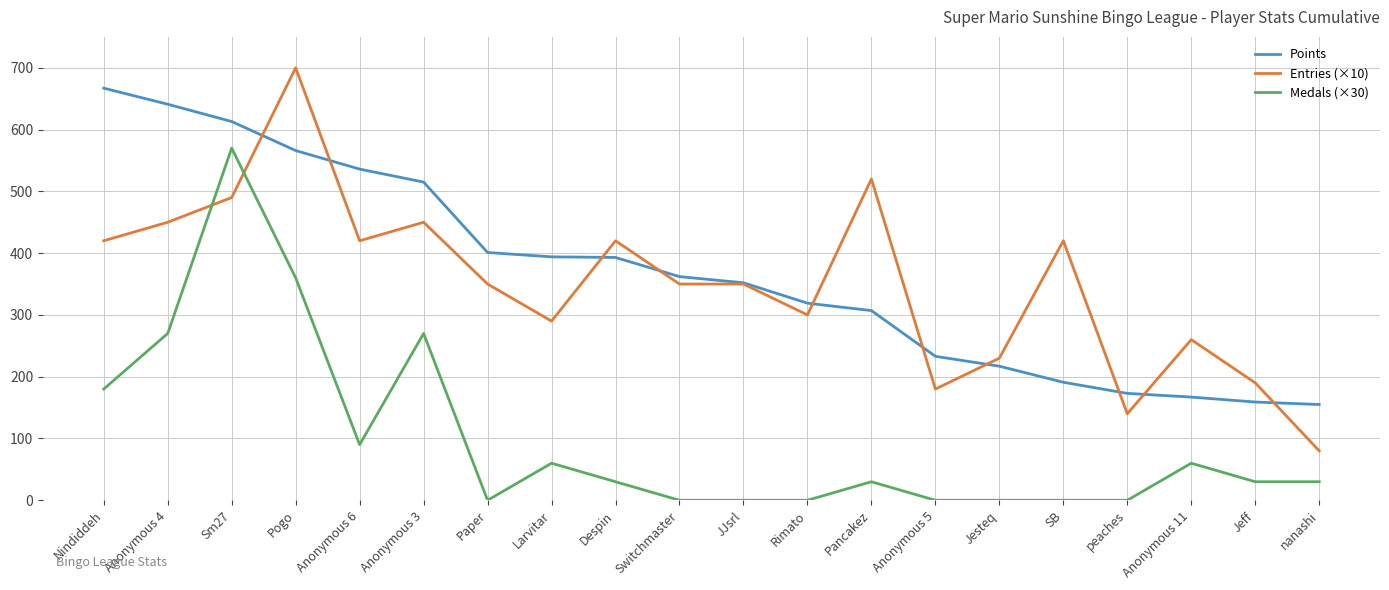

What is the difference between the maximum and minimum values in the Entries (×10) series?

620